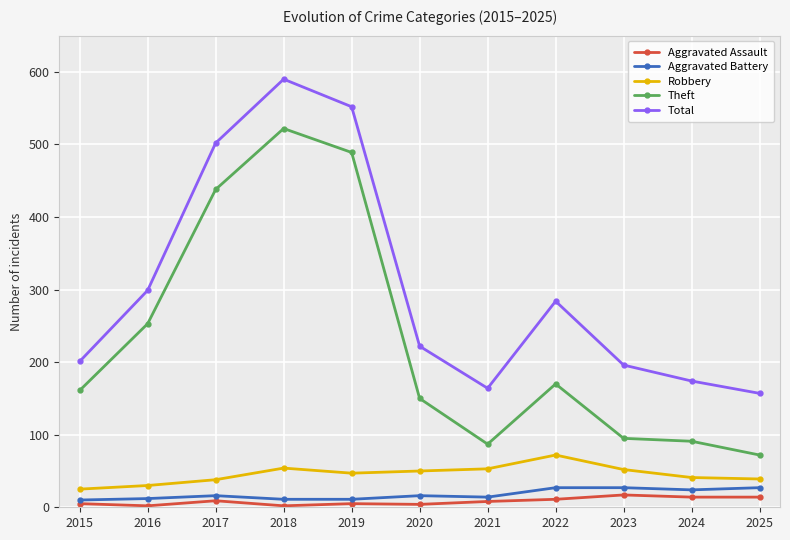

How many series are shown in this chart?

5